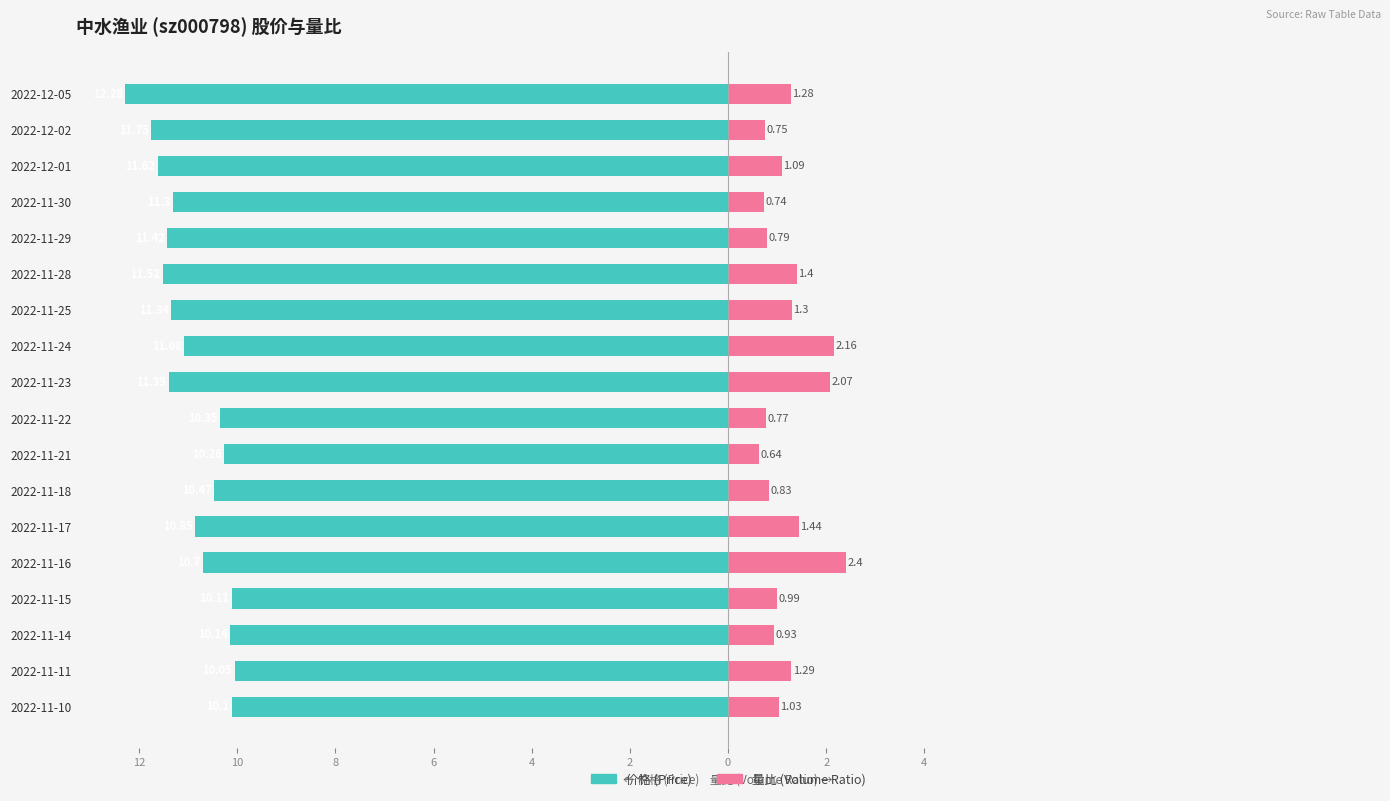

What are all the series names shown in the legend?

价格, 量比